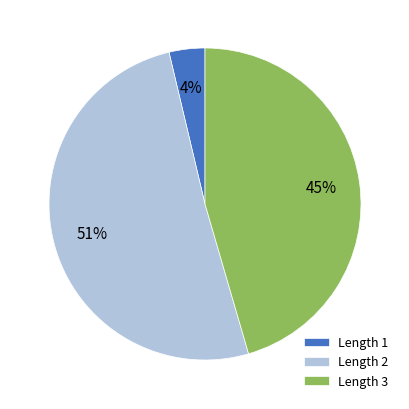

Rank the categories by value from lowest to highest.

Length 1, Length 3, Length 2